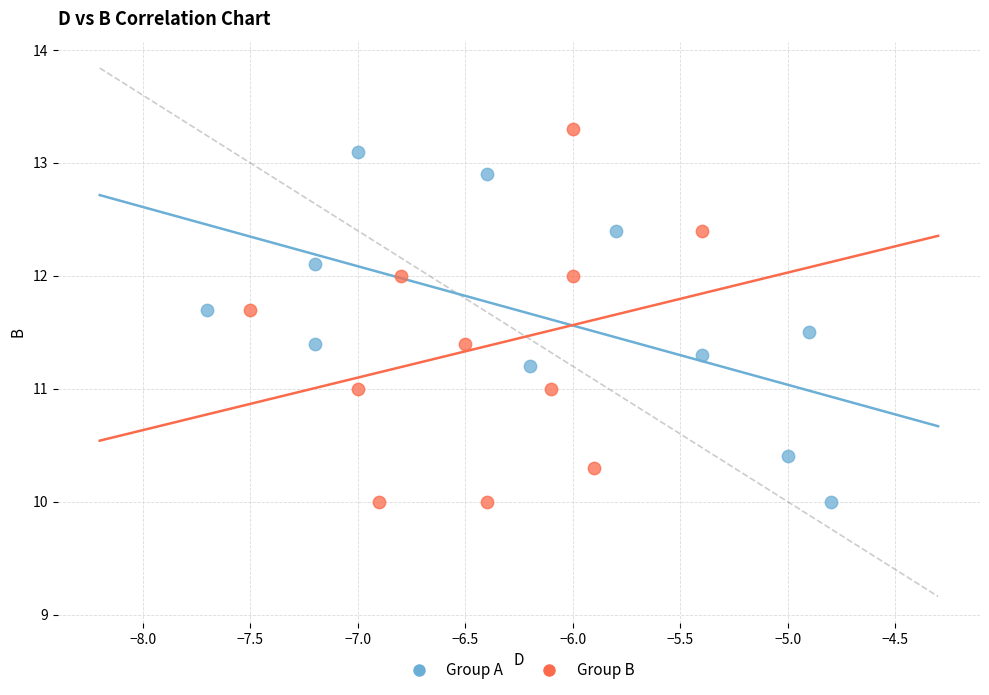

Which series has the widest spread of Y values?

Group B